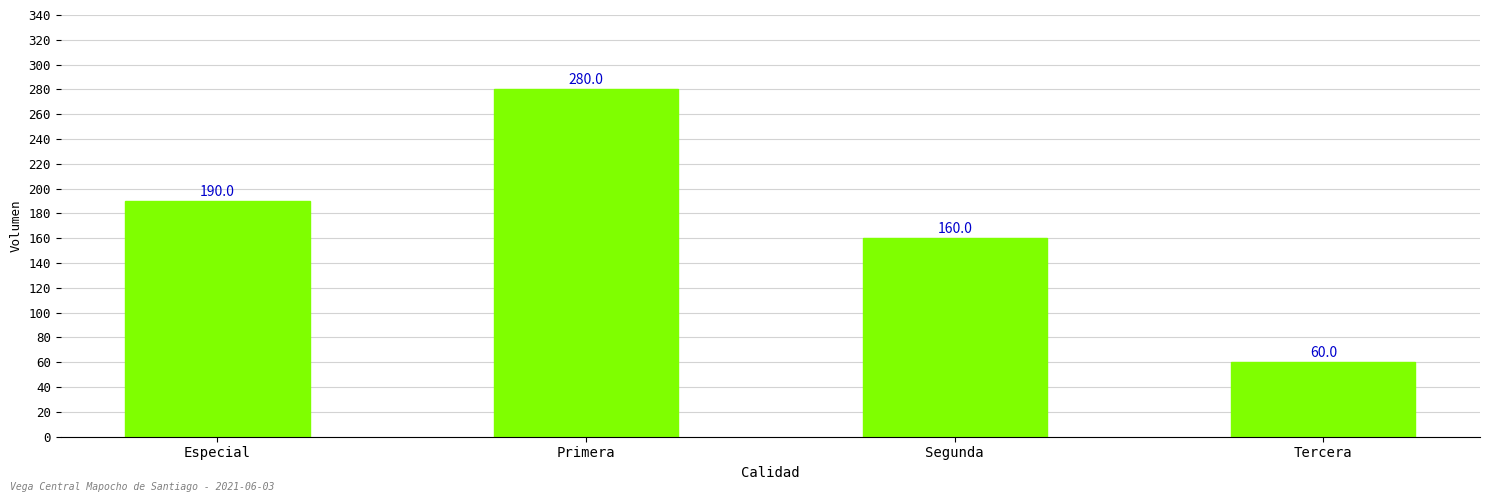

What is the label of the 1st bar from the left?

Especial